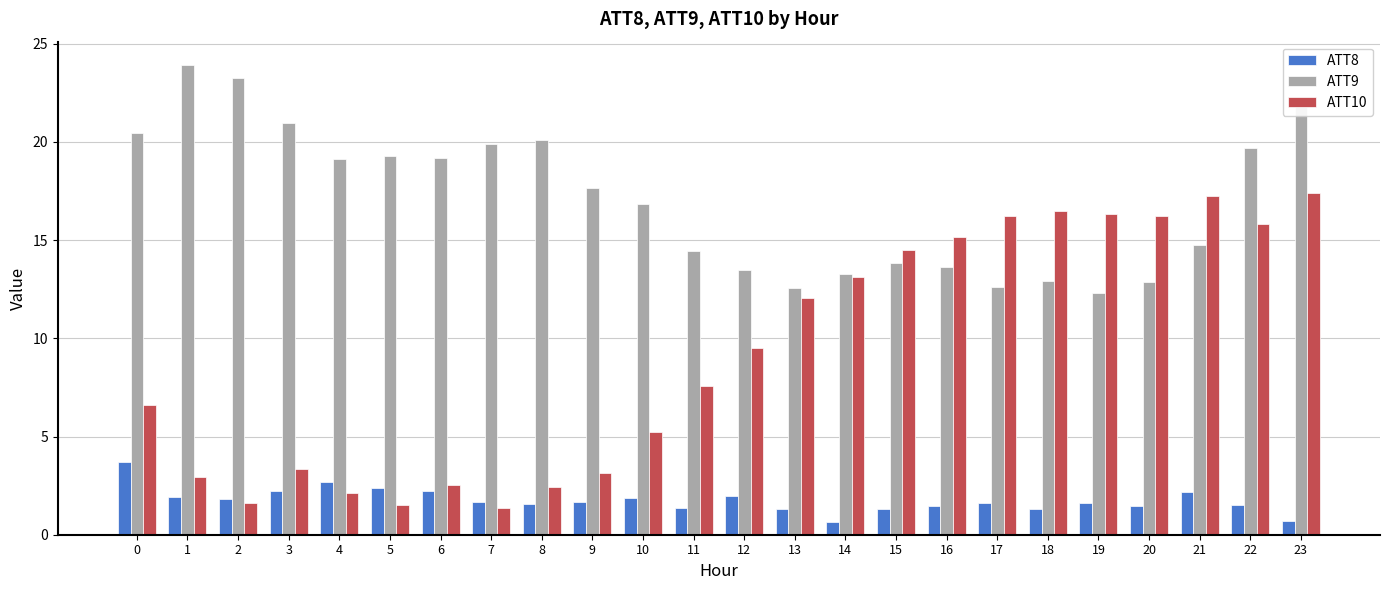

The ATT8 series shows 0.6 at 22. True or false?

False